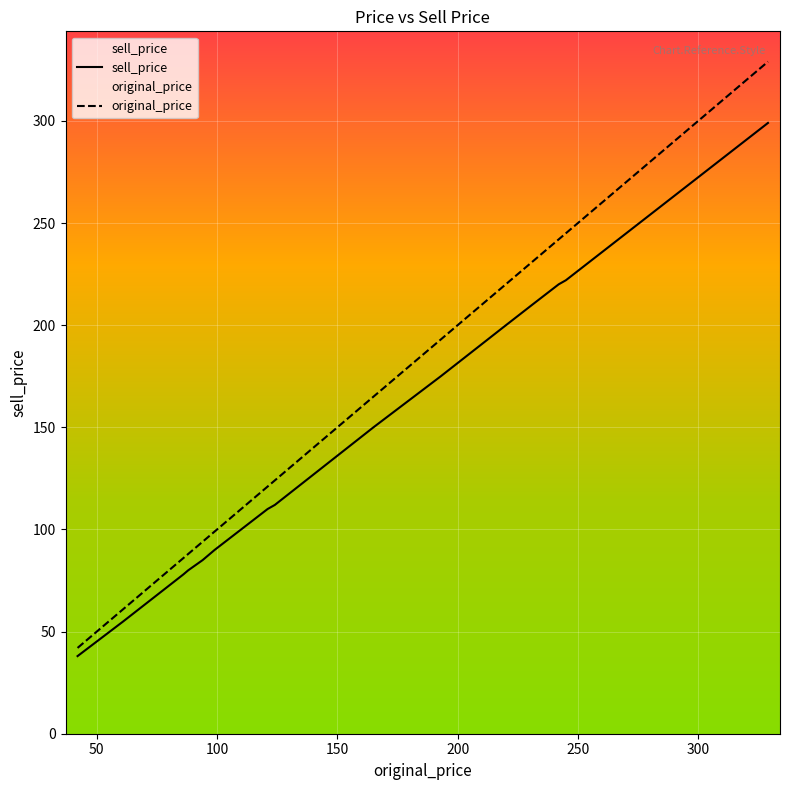

What is the minimum value shown in the chart?

38